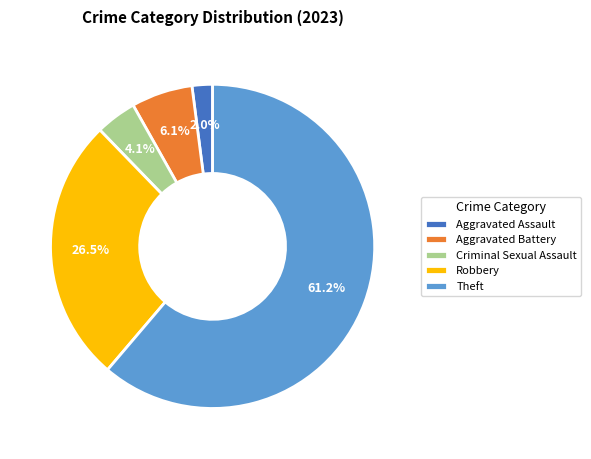

What is the ratio of the value at Theft to the value at Robbery?

2.3